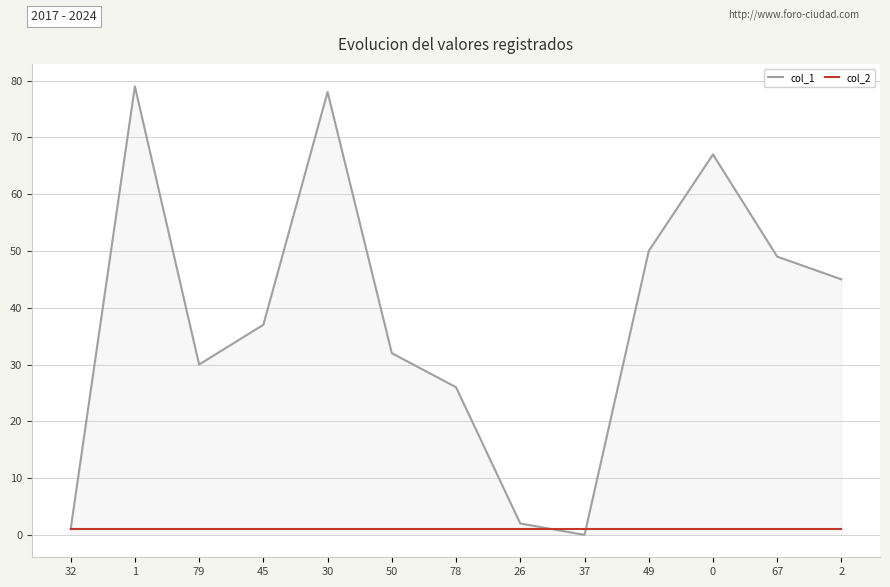

Read the col_2 value at 67.

1